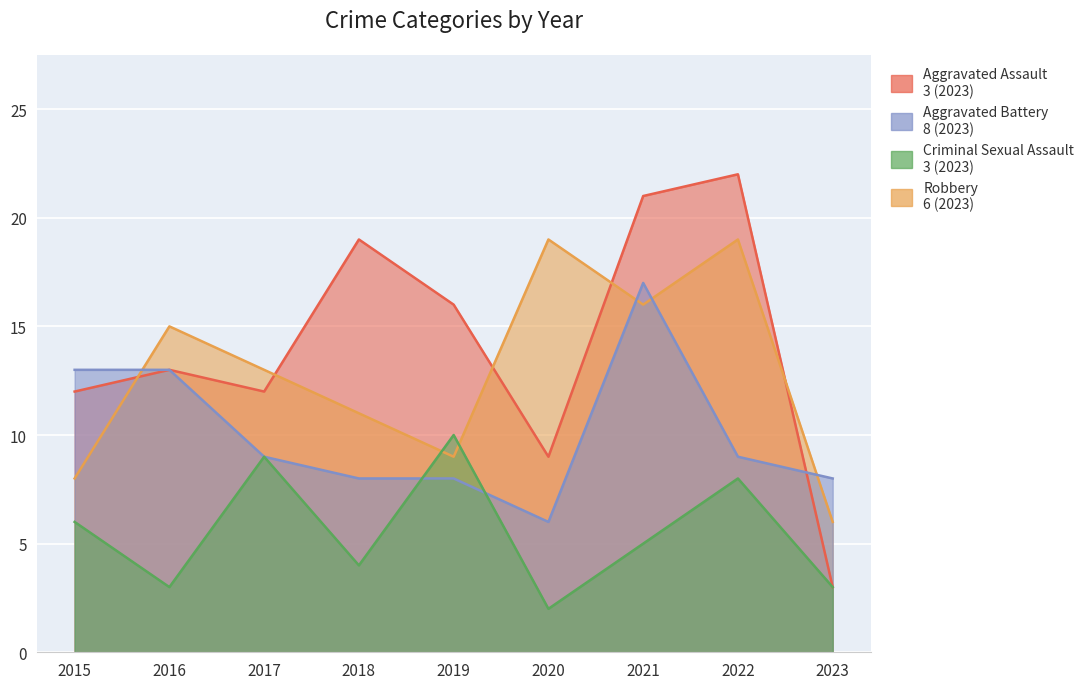

Reading left to right, list all the values displayed in this chart.

Aggravated Assault: 12	13	12	19	16	9	21	22	3
Aggravated Battery: 13	13	9	8	8	6	17	9	8
Criminal Sexual Assault: 6	3	9	4	10	2	5	8	3
Robbery: 8	15	13	11	9	19	16	19	6